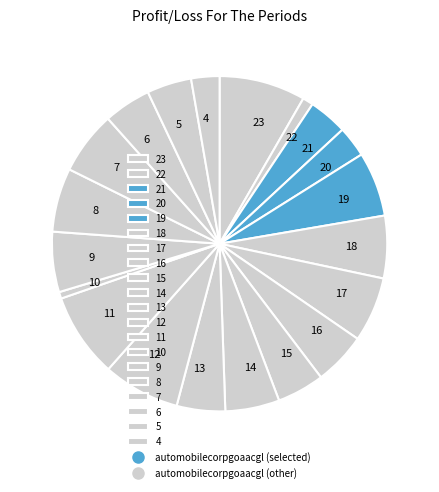

Is it true that 5 is 4% of the pie?

True